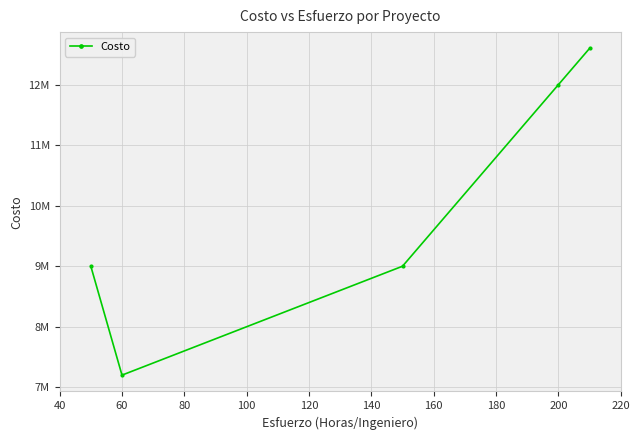

How many values are below 9000000?

1